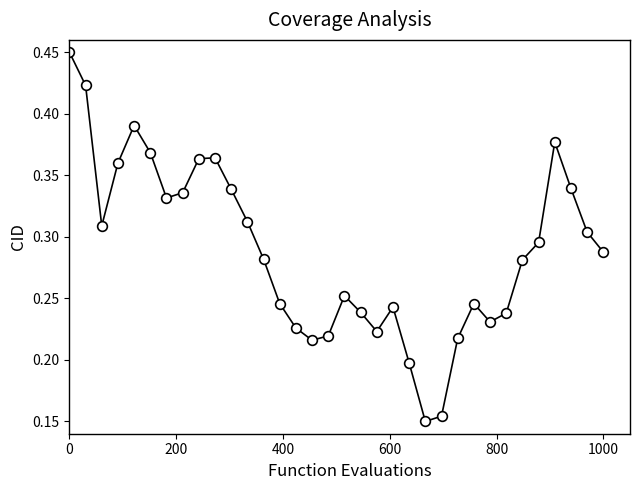

How many values are between 0 and 1?

34